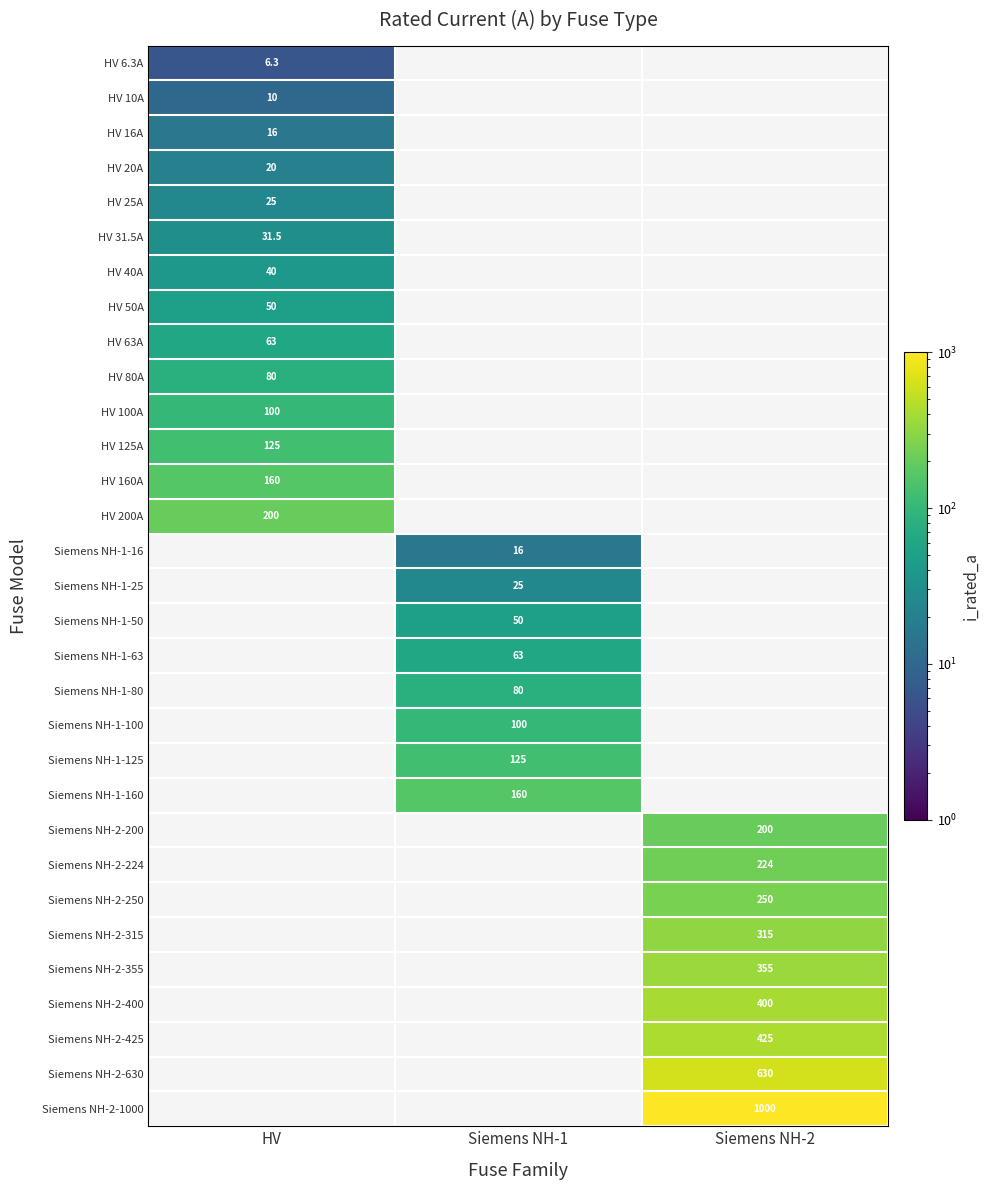

The Siemens NH-1-100 series shows 100.0 at Siemens NH-1. True or false?

True